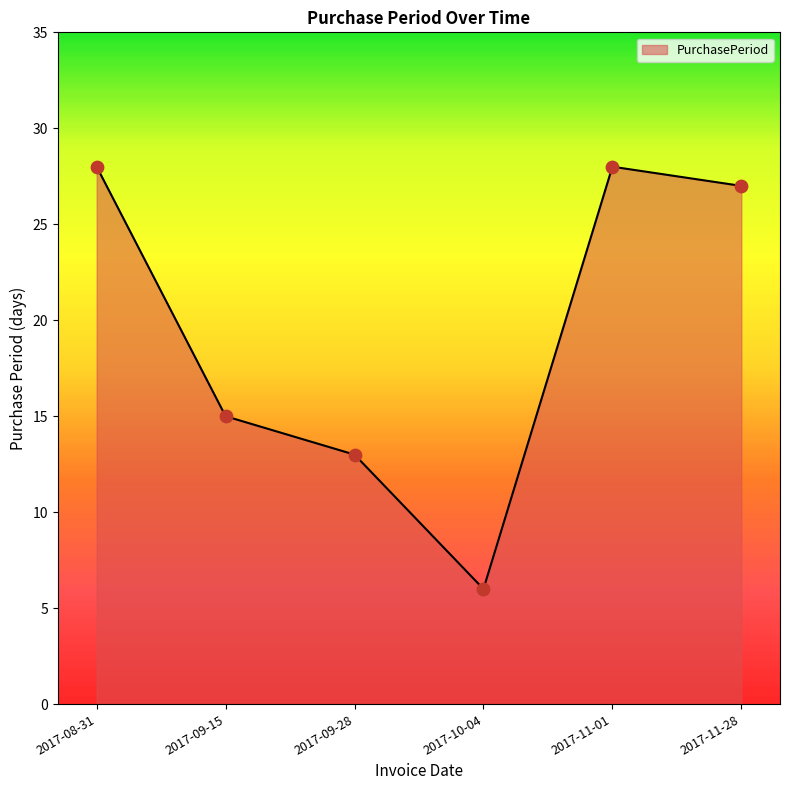

Which has a higher value, 2017-10-04 or 2017-09-28?

2017-09-28